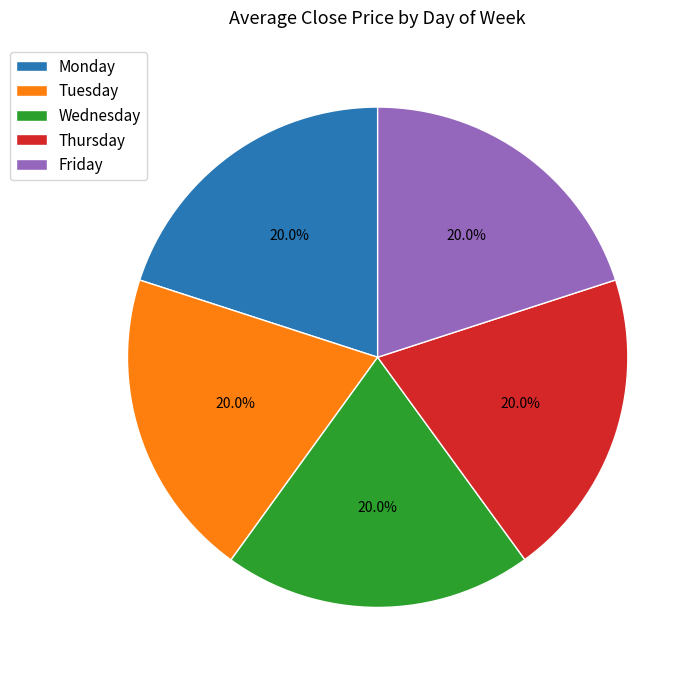

Is there any slice that represents more than half of the pie?

No